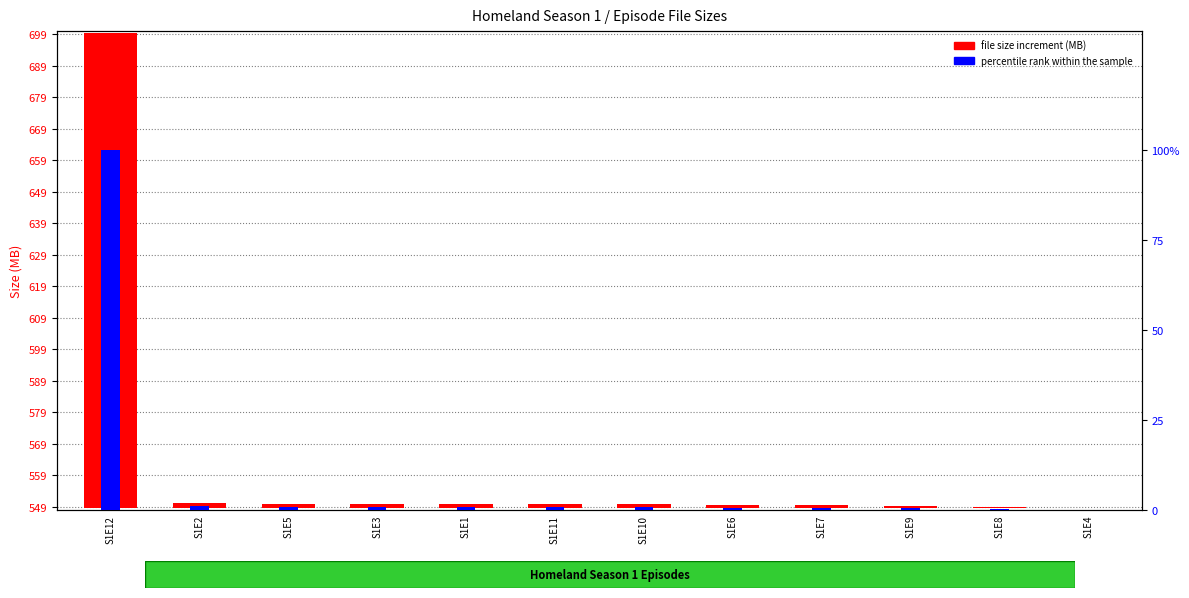

What is the label of the 10th bar from the right?

S1E5